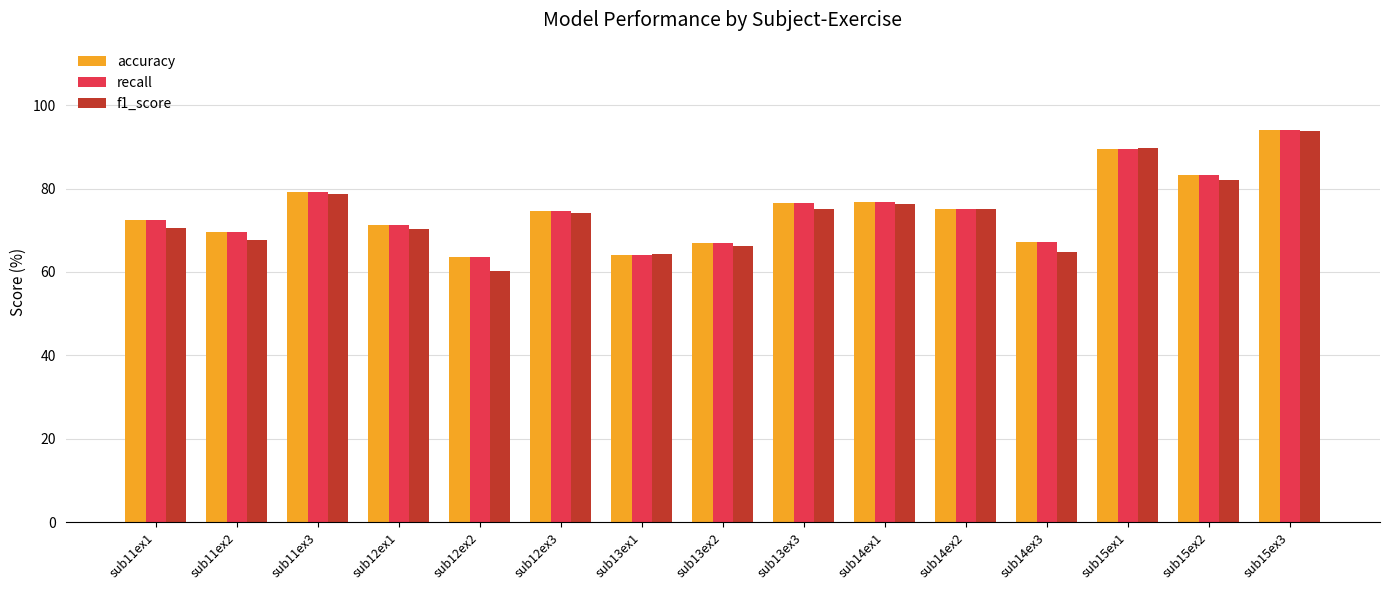

Between sub11ex2 and sub12ex3, which series saw the biggest shift?

f1_score